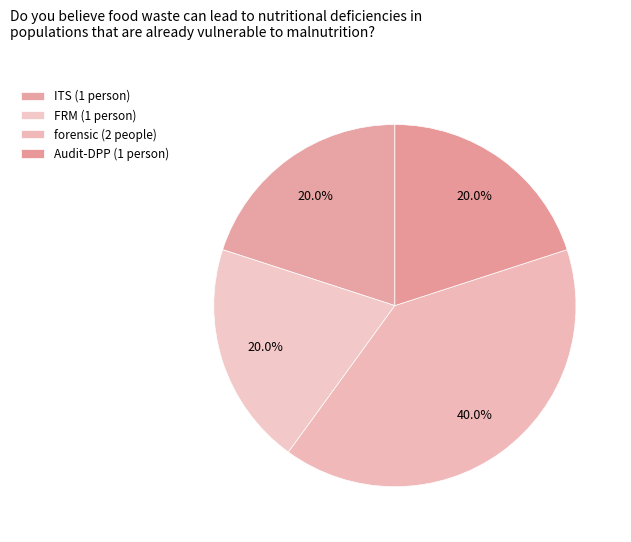

How many segments does this pie chart have?

4